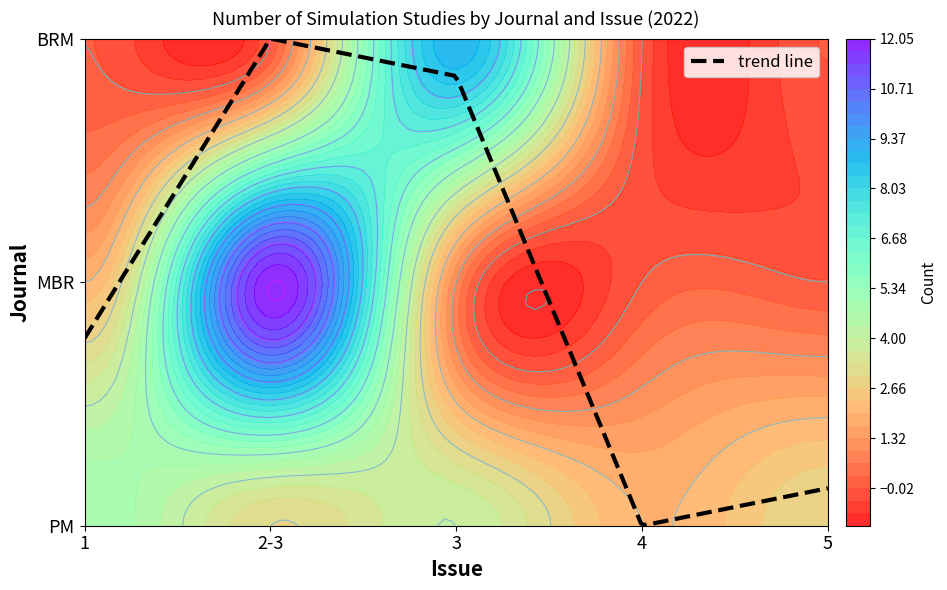

Where does the PM series first go above 3?

1